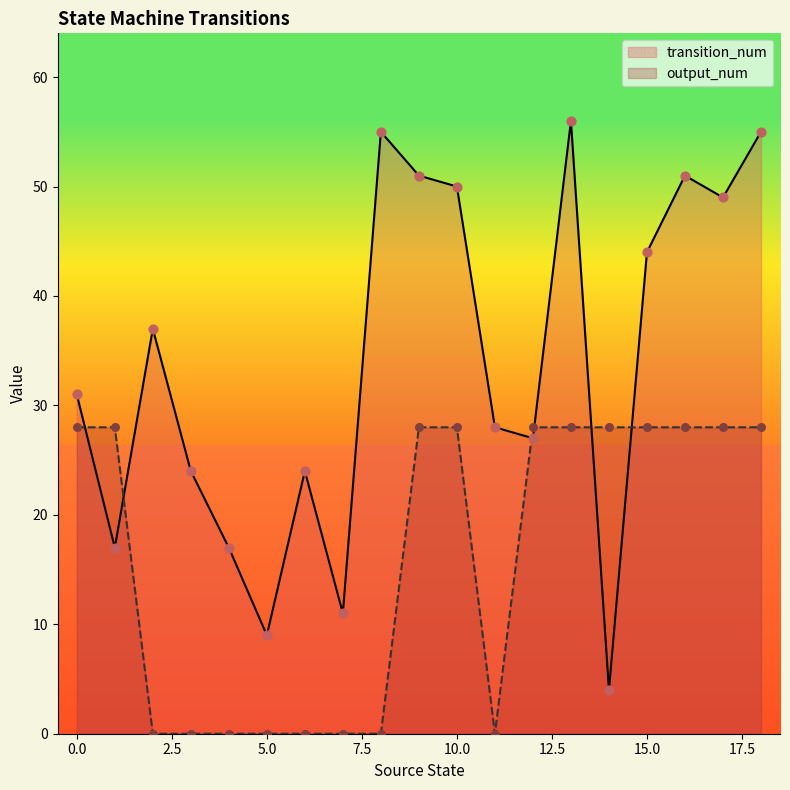

Which series contains the highest Y value?

transition_num